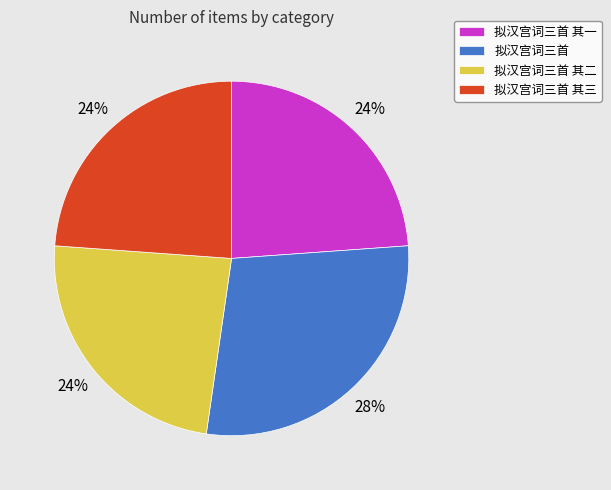

Count the number of slices in the pie.

4